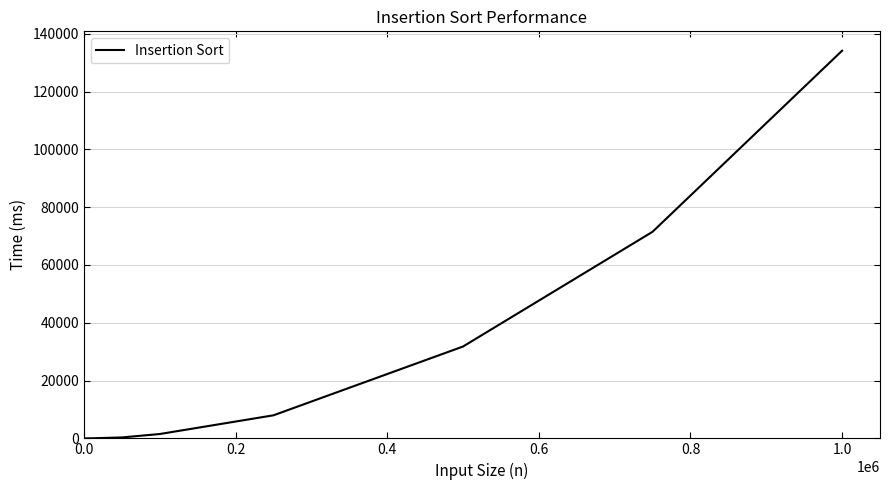

What is the difference between the maximum and minimum values?

134112.0